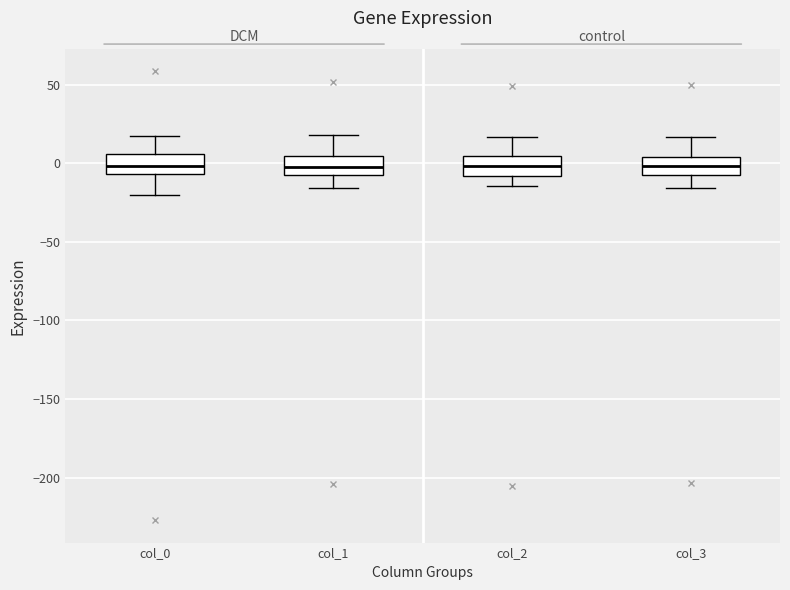

Where is the upper edge of the box for col_3 on the y-axis? The values are not printed on the chart, so give them approximately, as read against the axis.

5